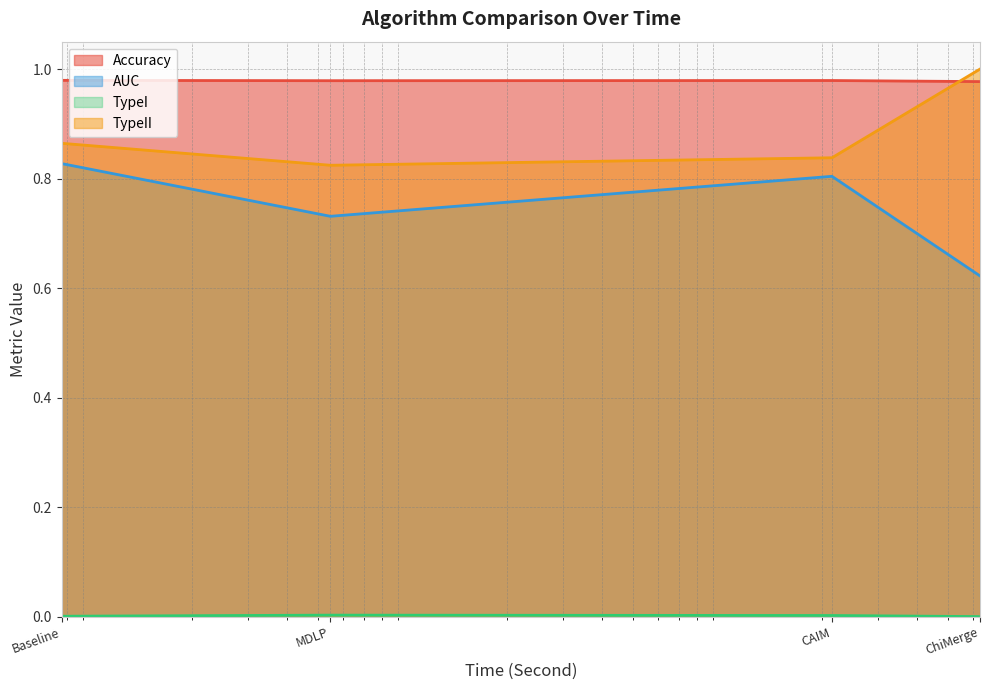

At which category is the sum across all series the highest?

Baseline